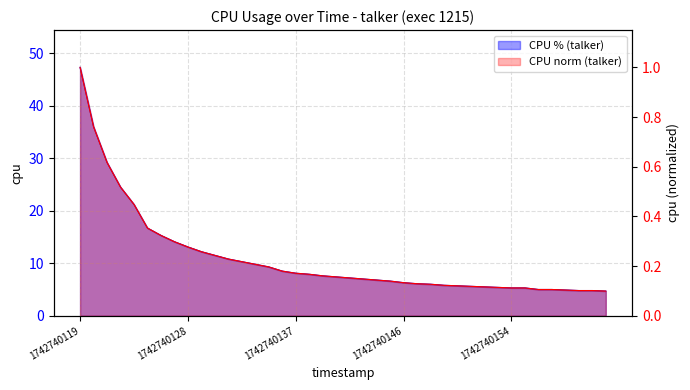

What is the change in value from 1742740121 to 1742740161?

-24.4